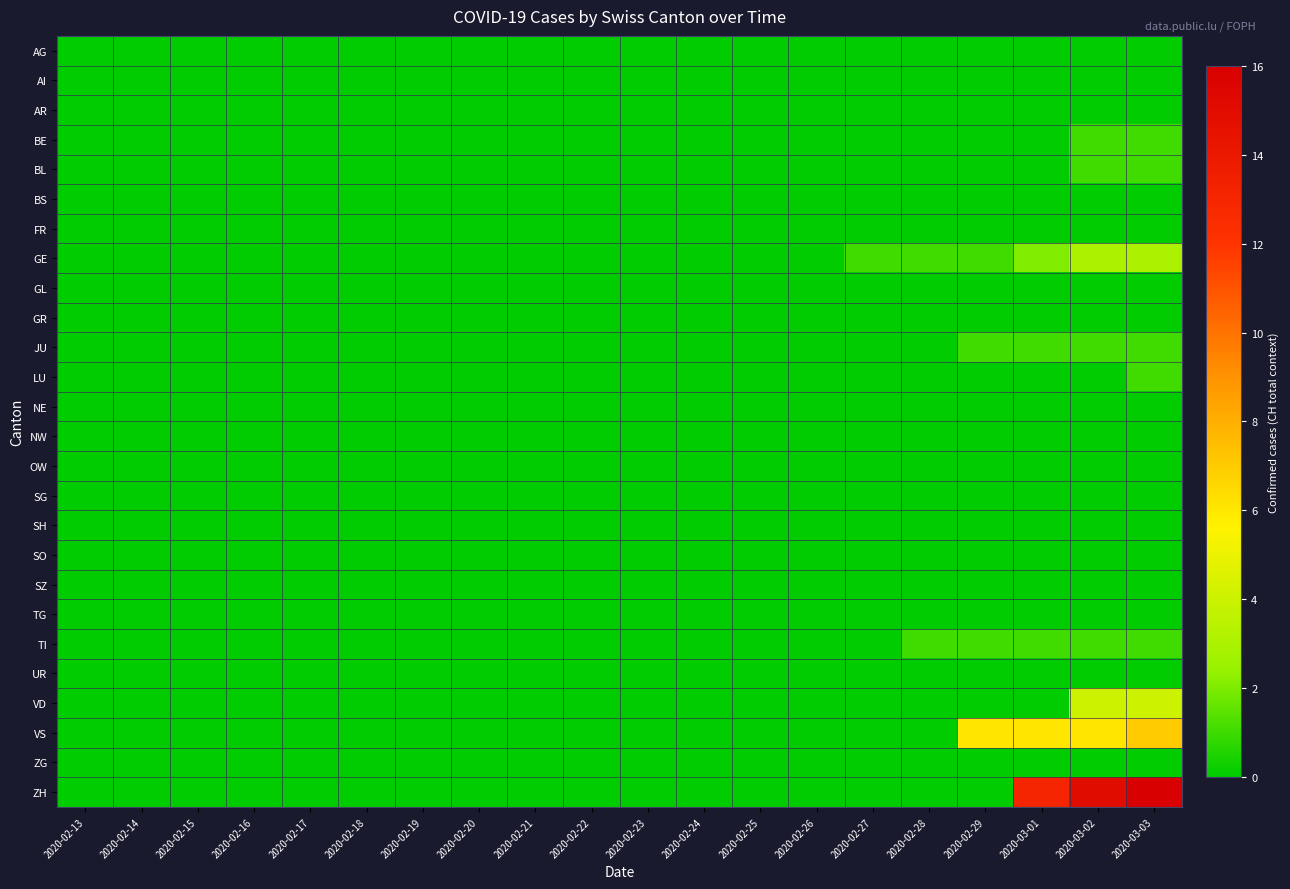

List the series in order of their peak value, highest first.

ZH, VS, VD, GE, BE, BL, JU, LU, TI, AG, AI, AR, BS, FR, GL, GR, NE, NW, OW, SG, SH, SO, SZ, TG, UR, ZG